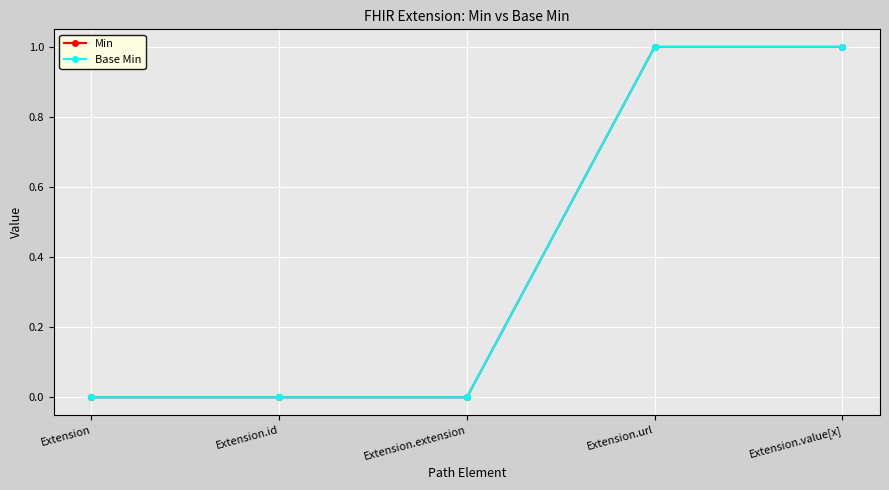

Is this an area chart (filled region under the line)?

No